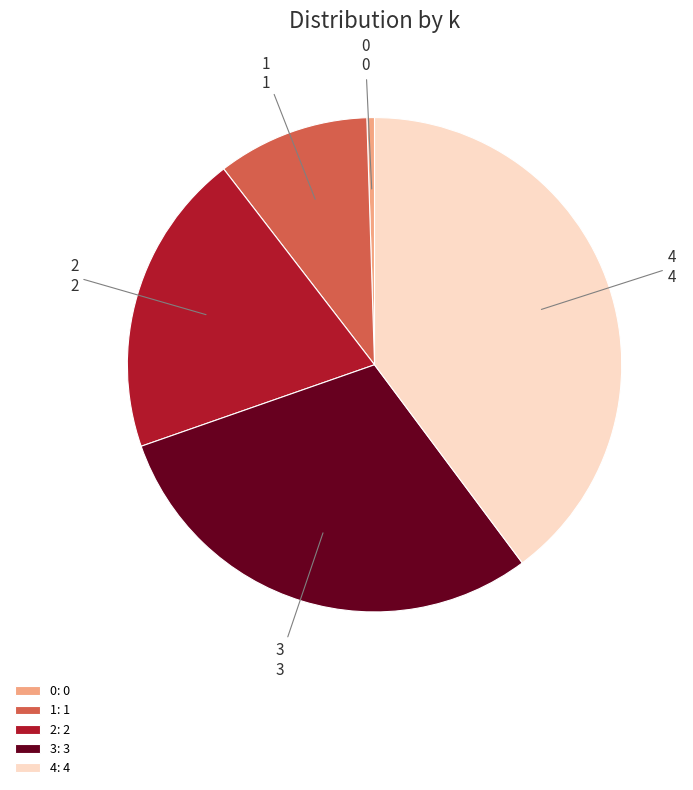

Is the sum of 2: 2 and 4: 4 greater than half?

Yes